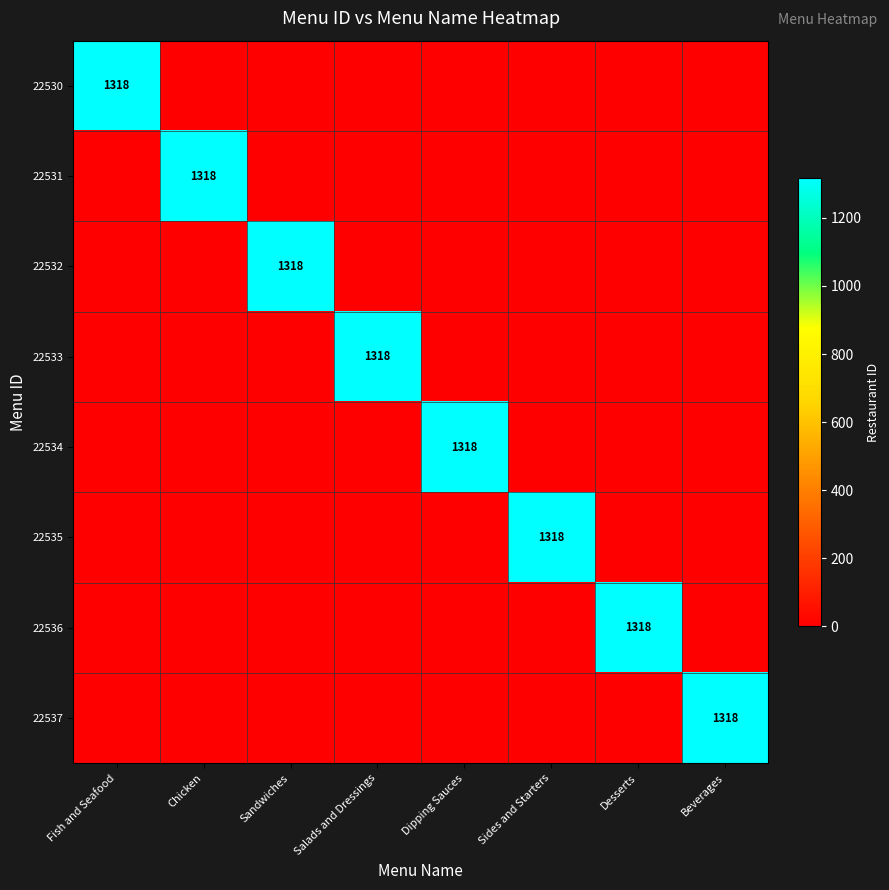

Which label corresponds to the largest value in the chart?

Fish and Seafood